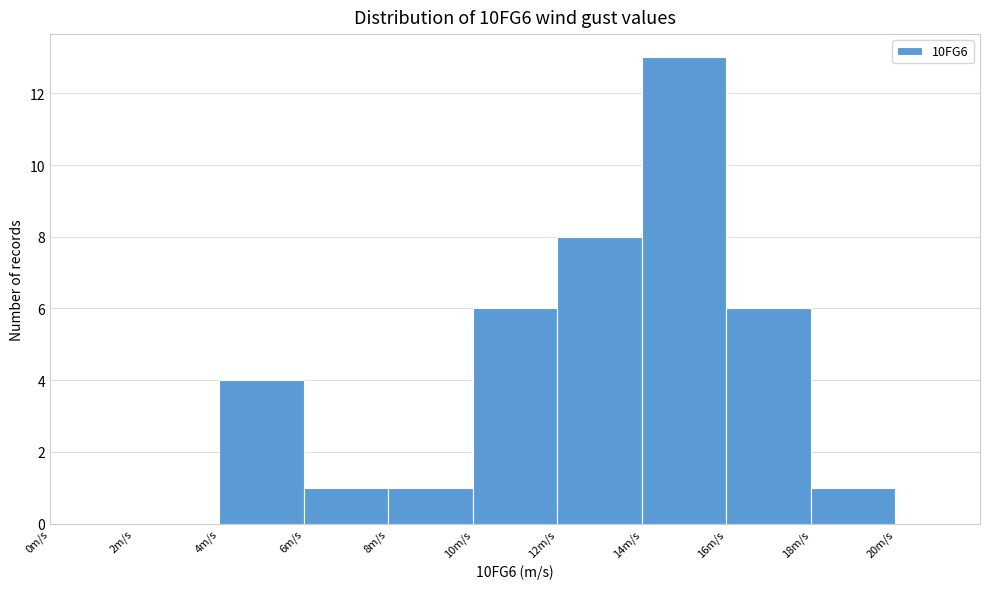

Which range on the x-axis has the tallest bar?

14 to 16